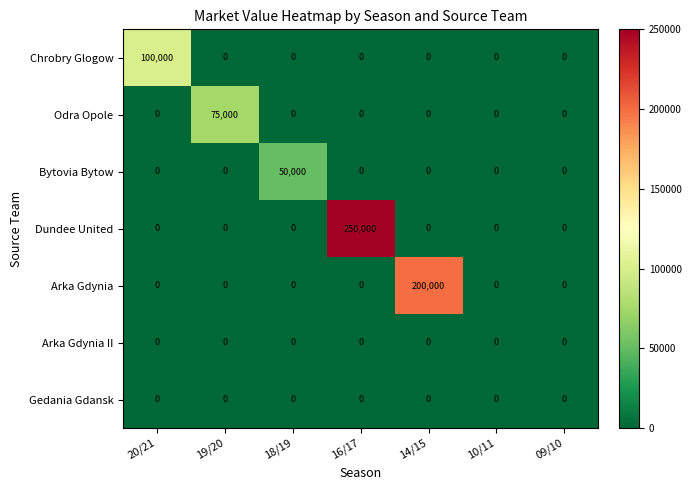

At which label does Arka Gdynia reach its peak?

14/15